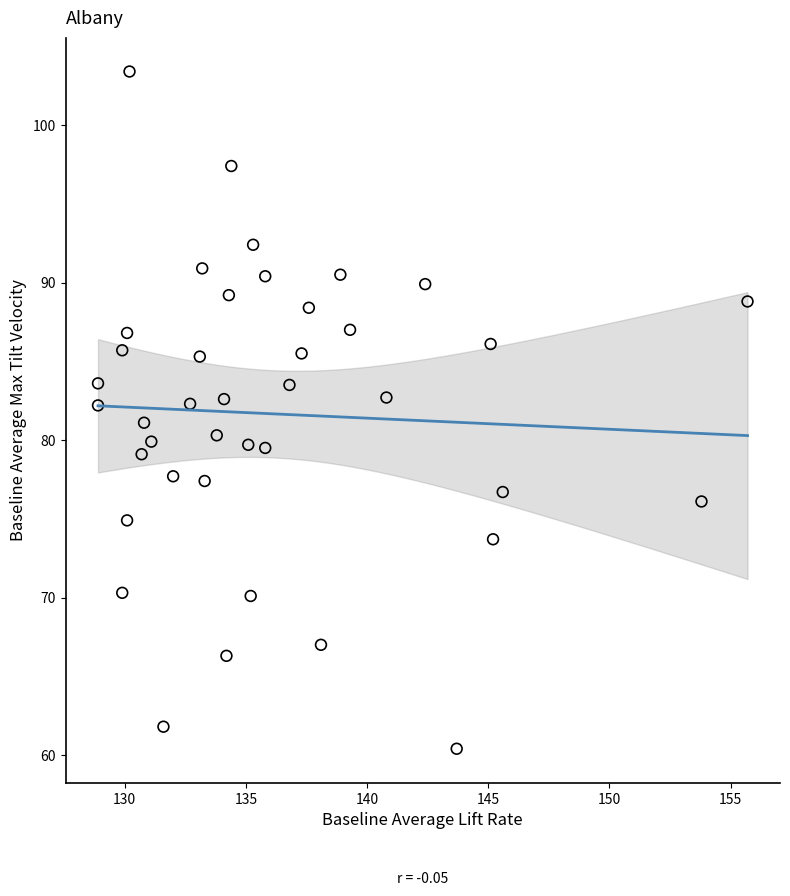

What is the range of X values (max minus min)?

26.8